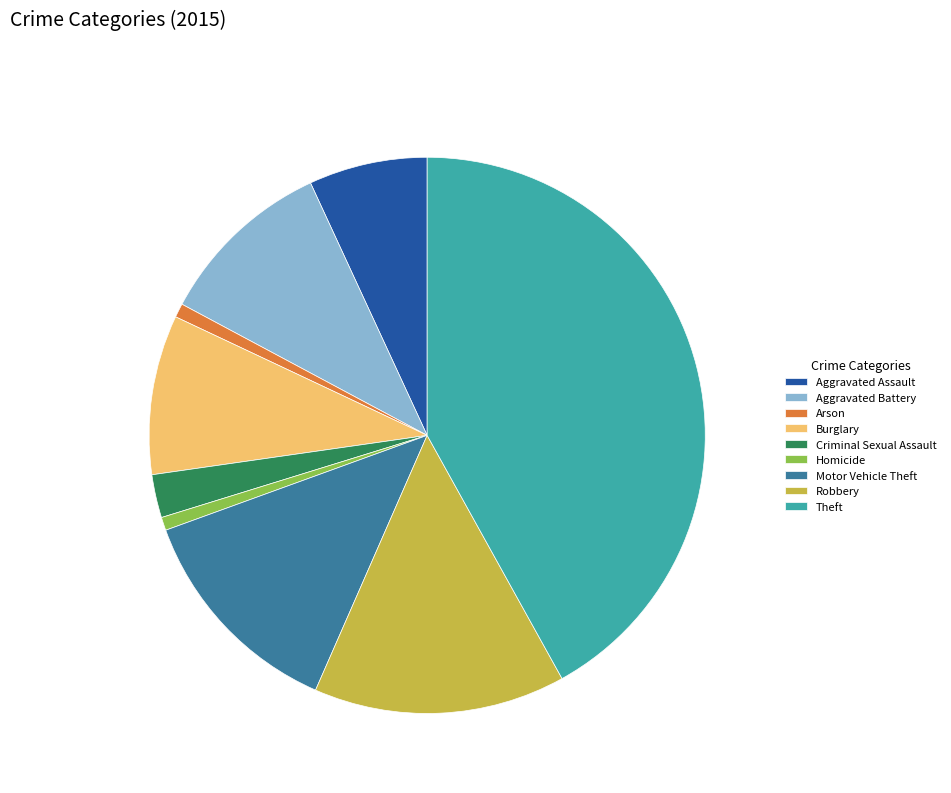

Does any single category account for the majority?

No